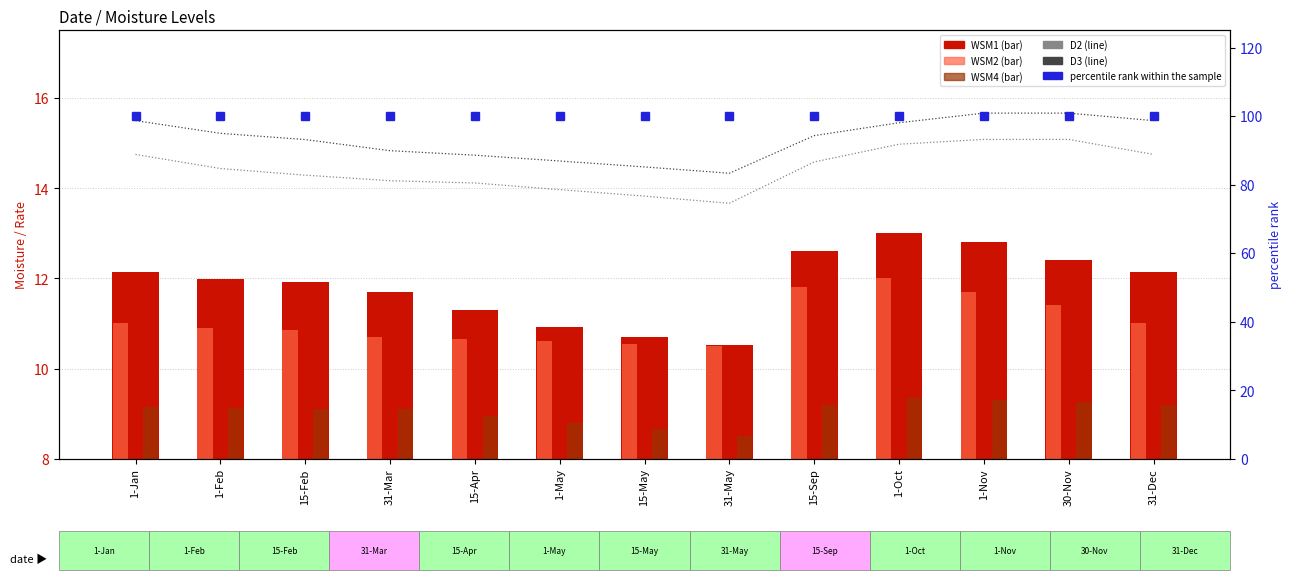

Which series changed the most between 1-Jan and 15-May?

WSM1